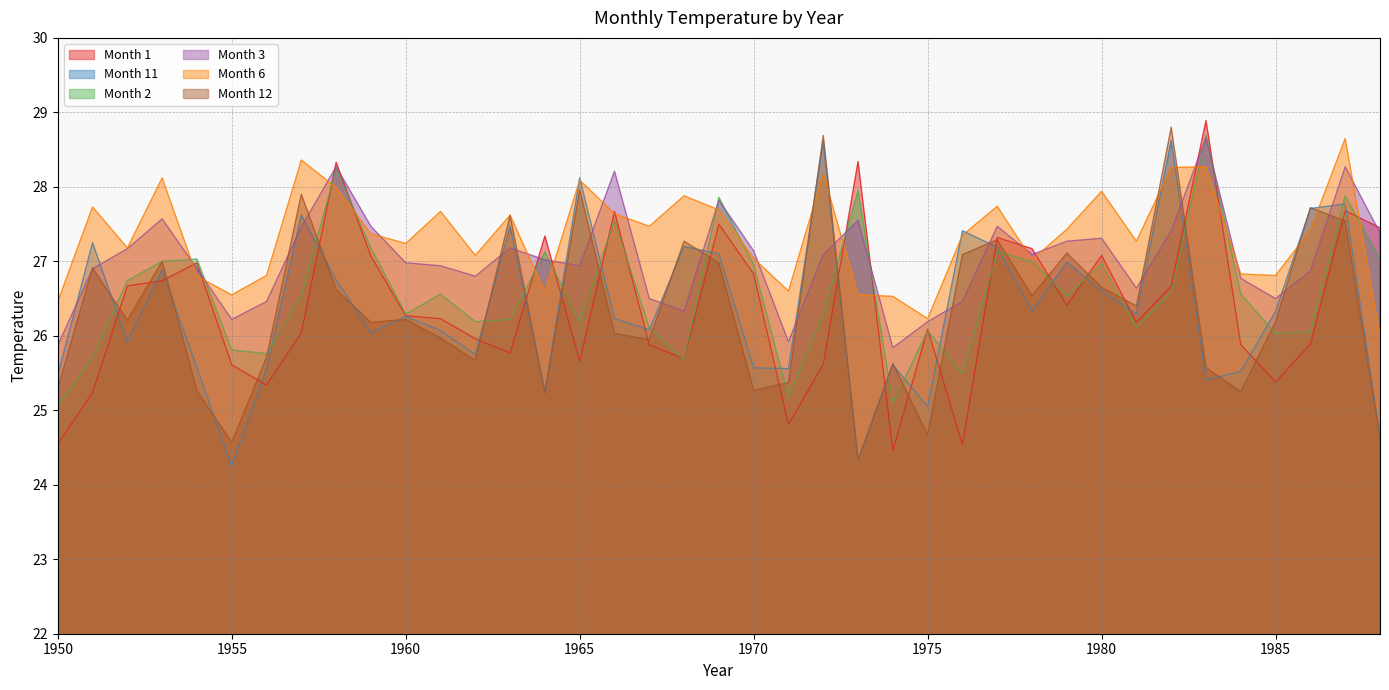

Which label corresponds to the smallest value in the chart?

1955